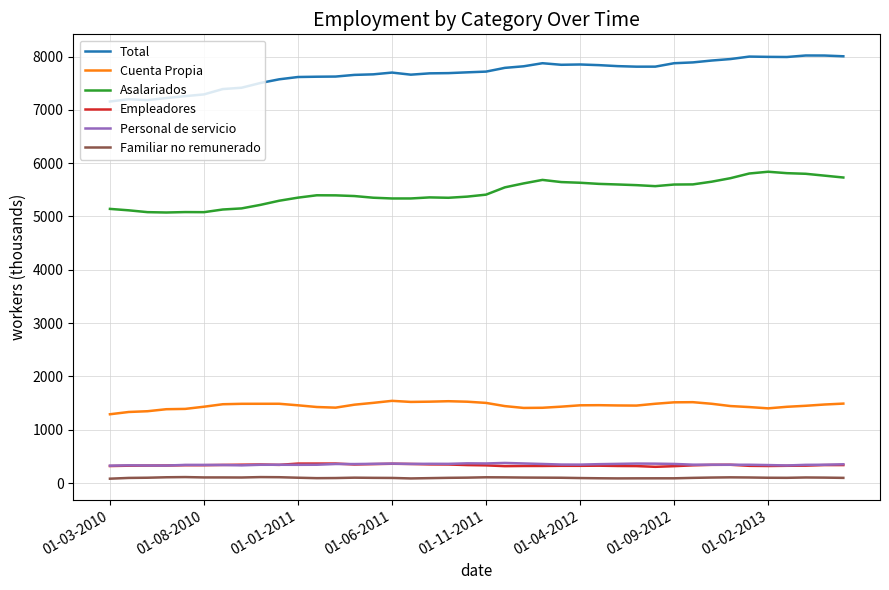

Which series has the largest total across all categories?

Total